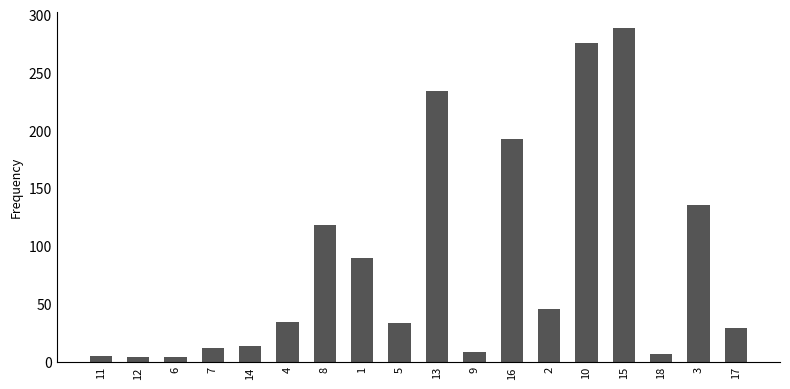

What is the average value?

85.0